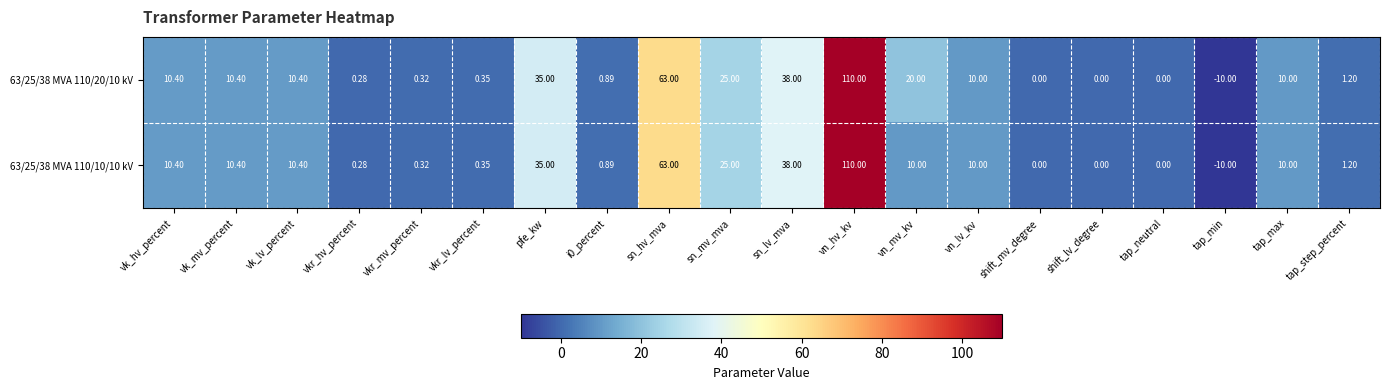

Where does the 63/25/38 MVA 110/20/10 kV series first go above 10?

vk_hv_percent